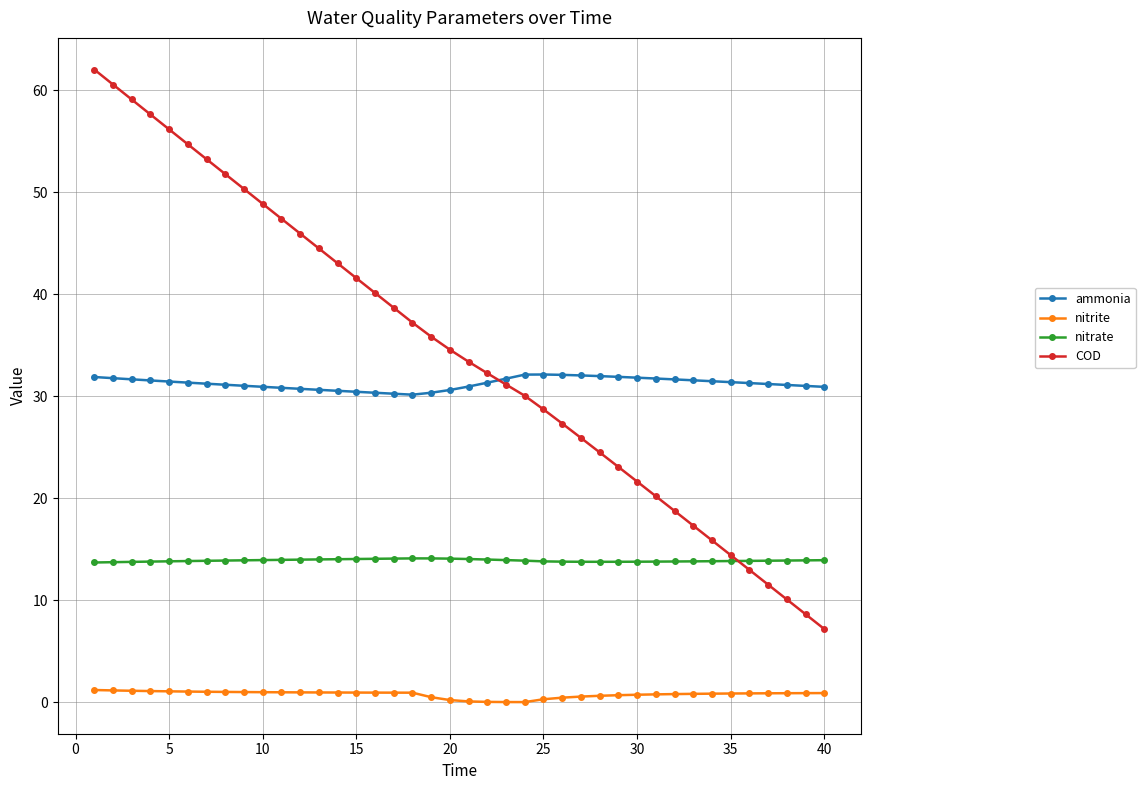

List the series in order of their peak value, lowest first.

nitrite, nitrate, ammonia, COD